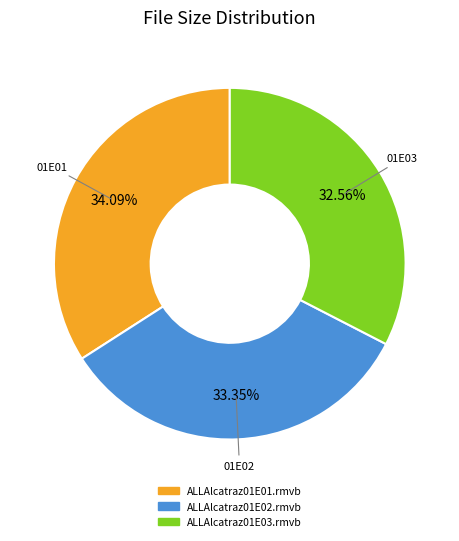

True or false: ALLAlcatraz01E03.rmvb accounts for 33% of the total.

True